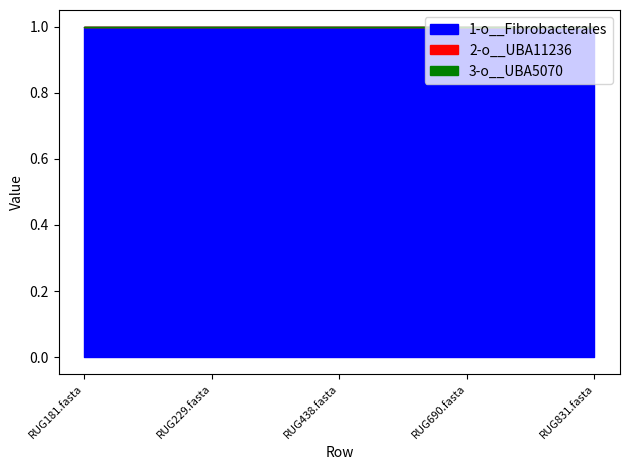

How many categories are shown in the chart?

5